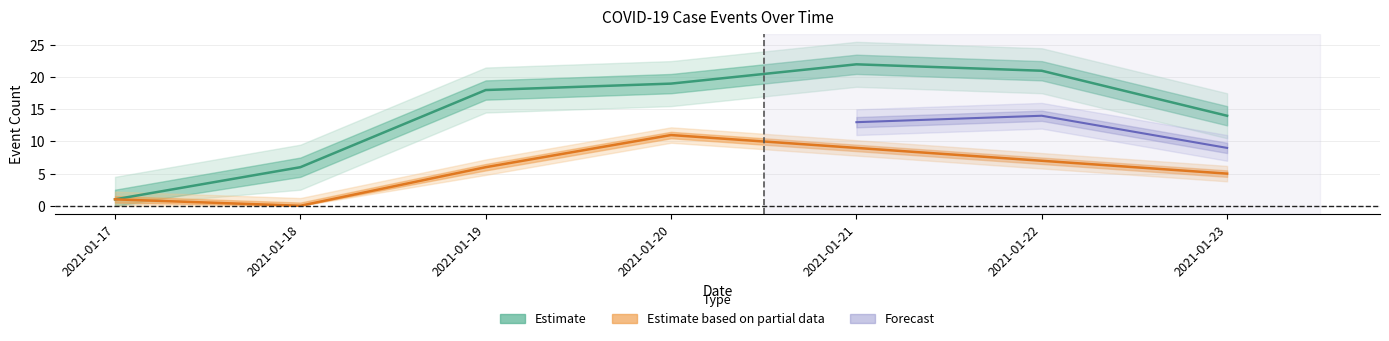

Reading left to right, extract all data points from this chart.

confirmed_count: 2021-01-17=1	2021-01-18=0	2021-01-19=6	2021-01-20=11	2021-01-21=9	2021-01-22=7	2021-01-23=5
total_count: 2021-01-17=1	2021-01-18=6	2021-01-19=18	2021-01-20=19	2021-01-21=22	2021-01-22=21	2021-01-23=14